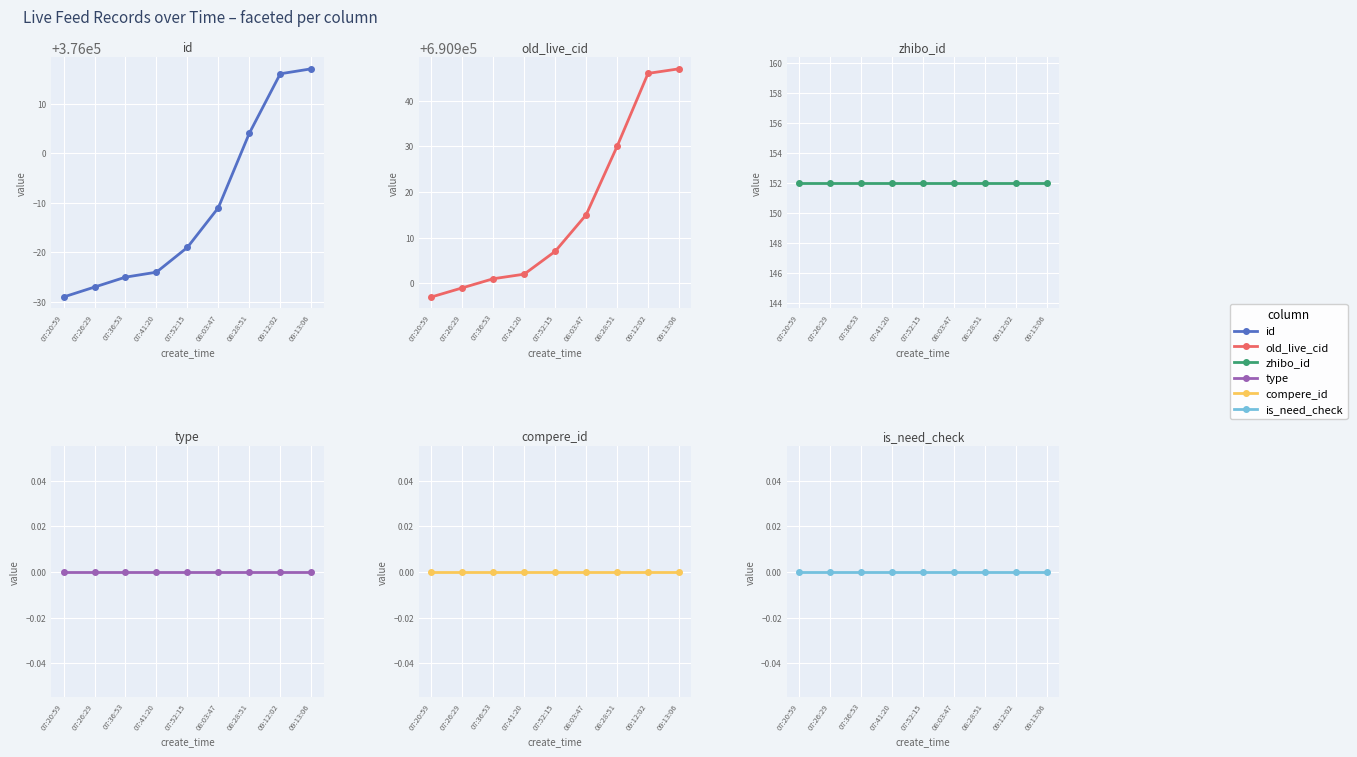

Reading left to right, transcribe all the data shown in this chart.

id: 375971	375973	375975	375976	375981	375989	376004	376016	376017
old_live_cid: 690897	690899	690901	690902	690907	690915	690930	690946	690947
zhibo_id: 152	152	152	152	152	152	152	152	152
type: 0	0	0	0	0	0	0	0	0
compere_id: 0	0	0	0	0	0	0	0	0
is_need_check: 0	0	0	0	0	0	0	0	0